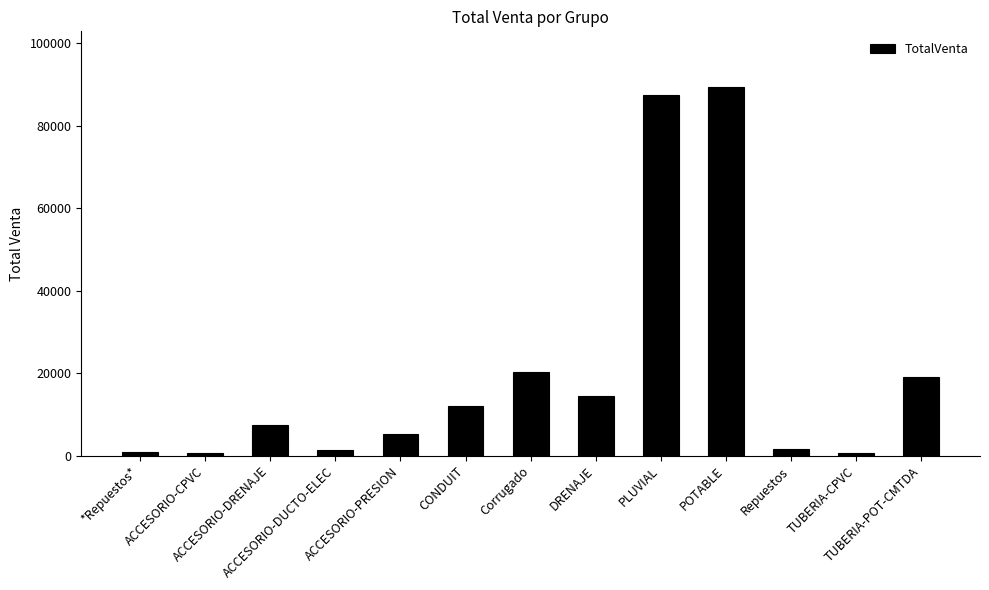

What is the maximum value shown in the chart?

89482.3